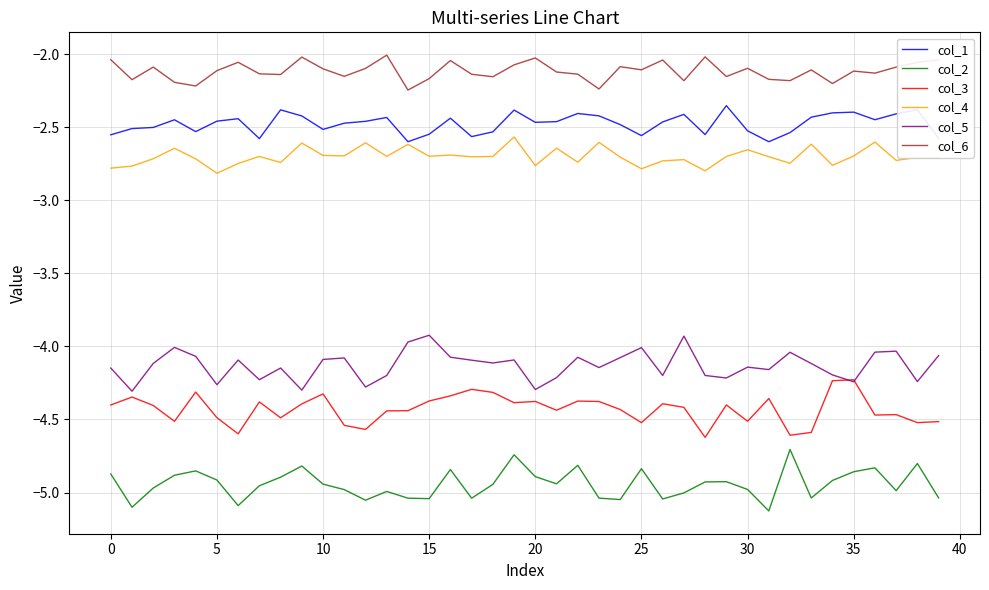

What is the difference between the maximum and minimum values in the col_1 series?

0.2